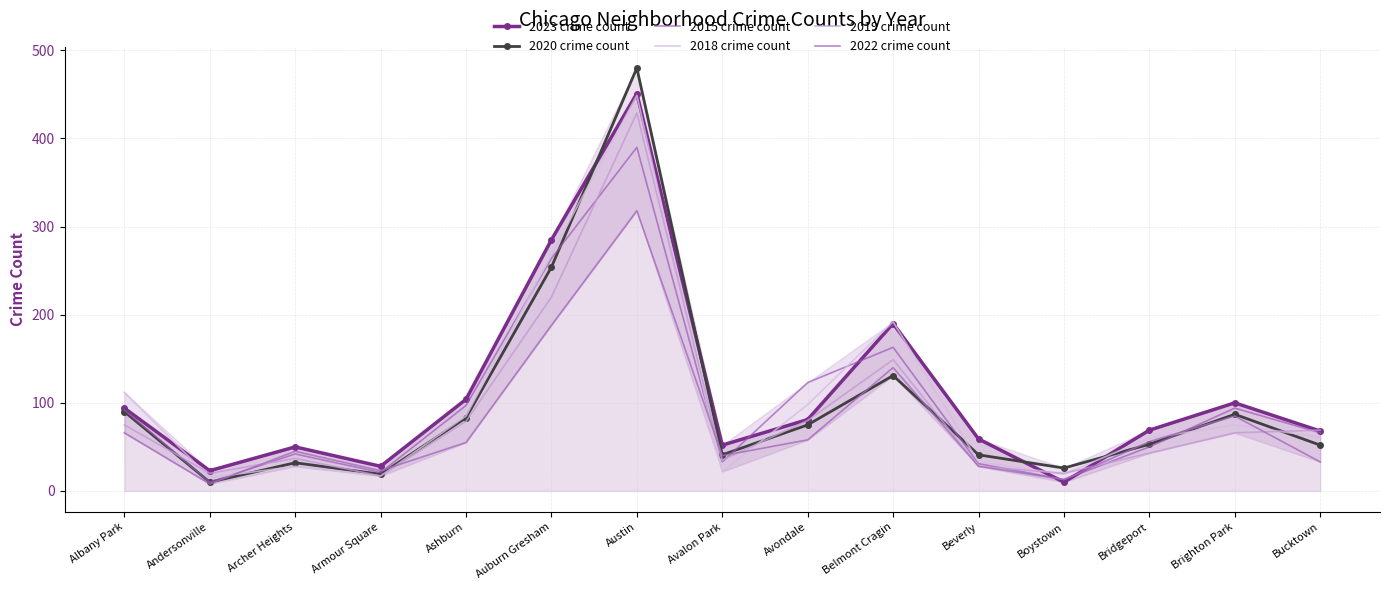

What are all the series names shown in the legend?

2023 crime count, 2020 crime count, 2015 crime count, 2018 crime count, 2019 crime count, 2022 crime count